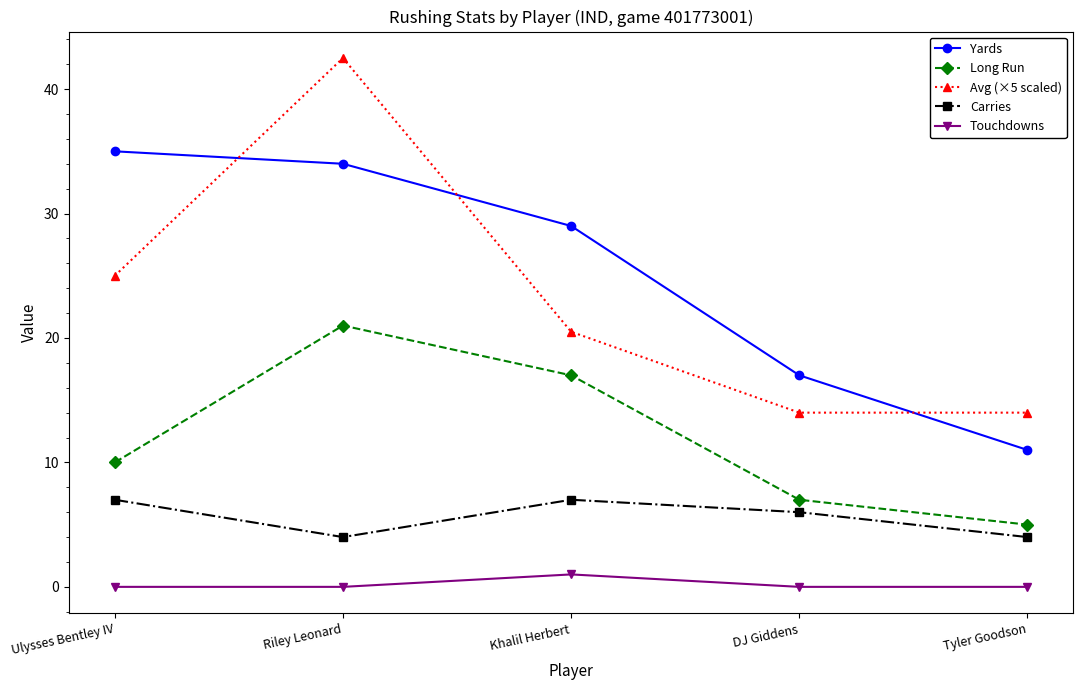

What is the value of the Carries point at the 4th from the left?

6.0